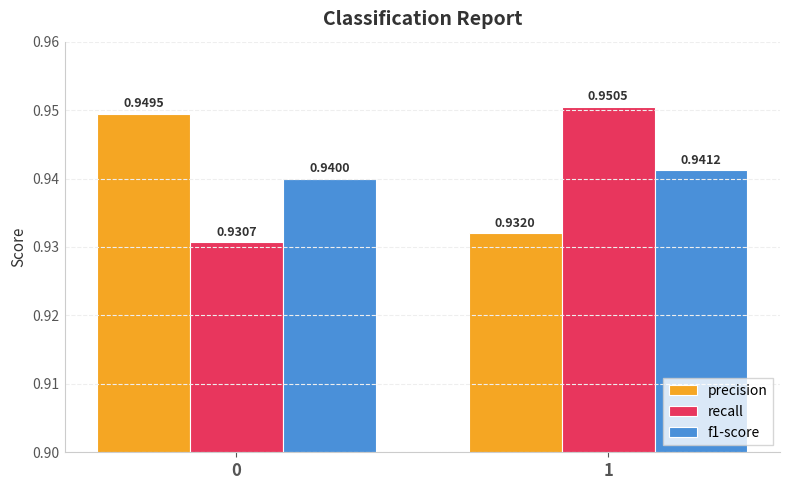

What is the sum of all precision values?

1.9